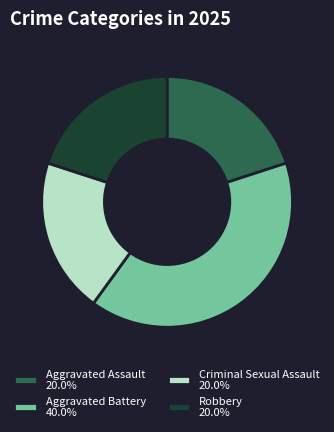

The Criminal Sexual Assault slice represents 20% of the pie. True or false?

True